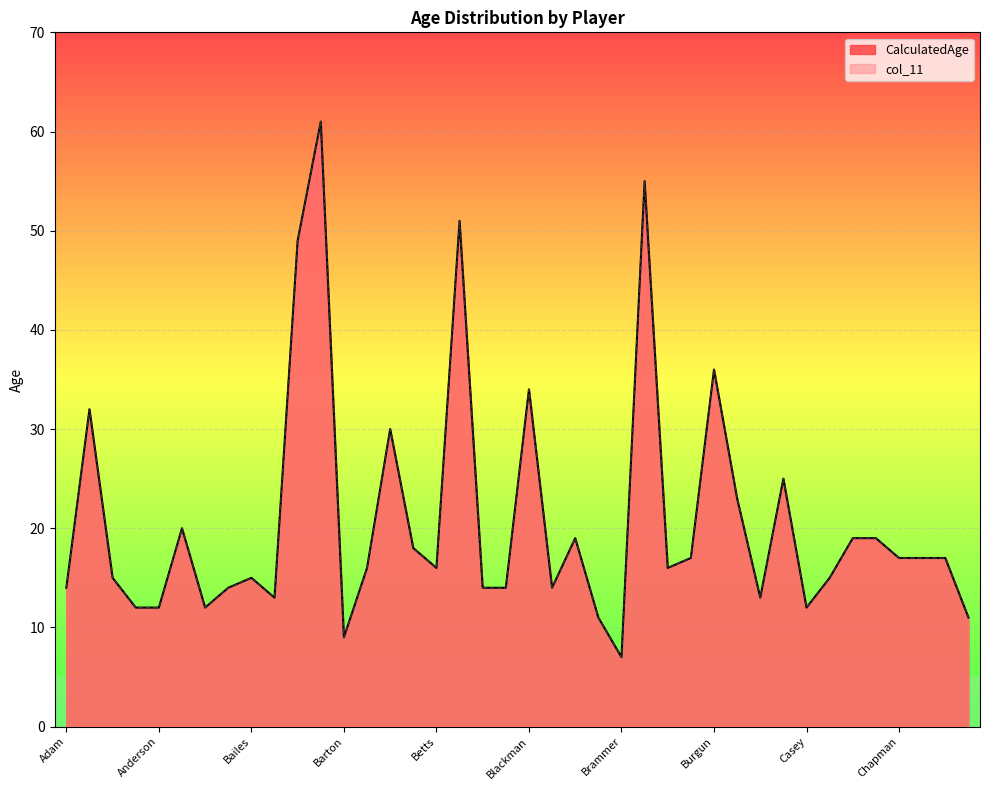

What is the label of the 20th point from the left?

Biddle.Damin